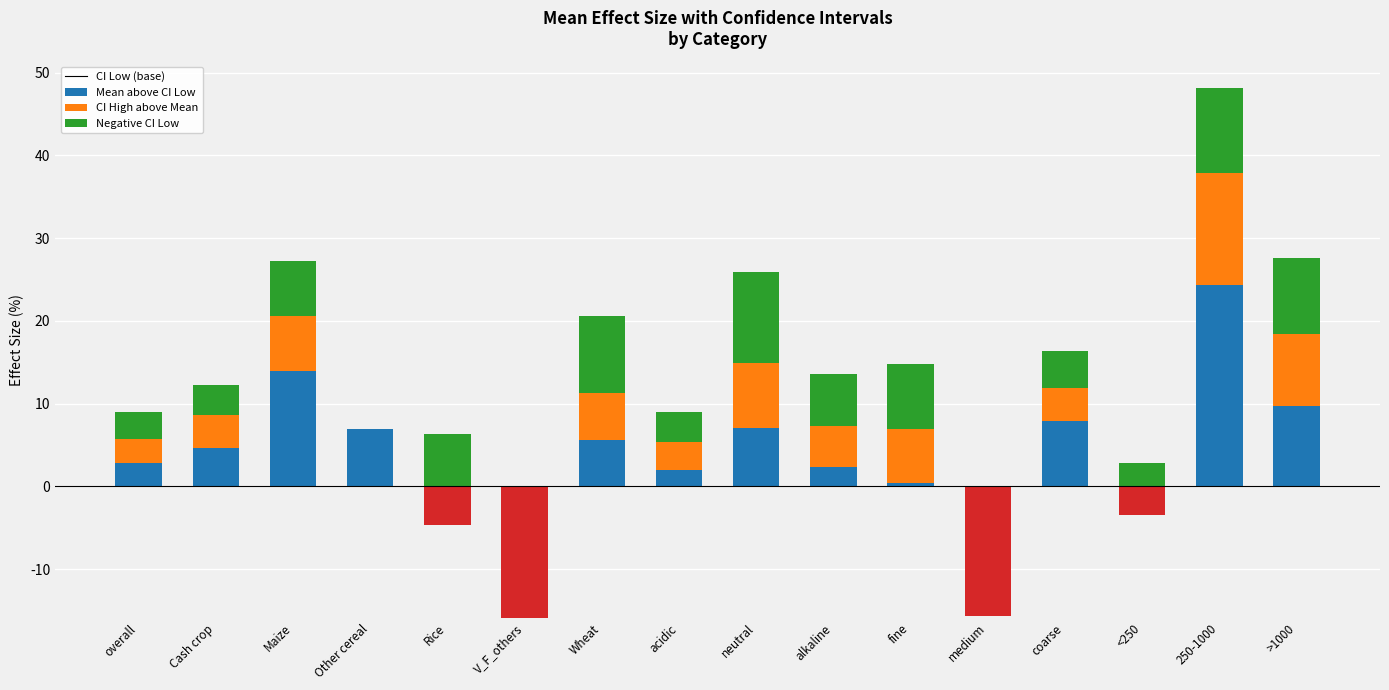

How many bars are there in each group?

3